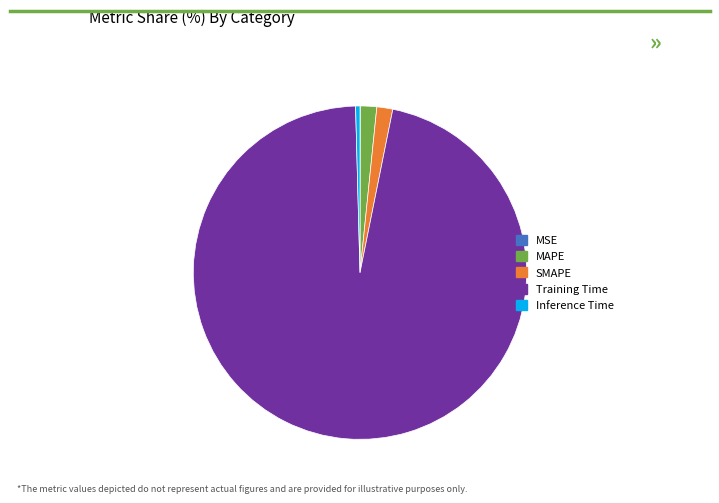

What is the largest slice in the pie chart?

Training Time